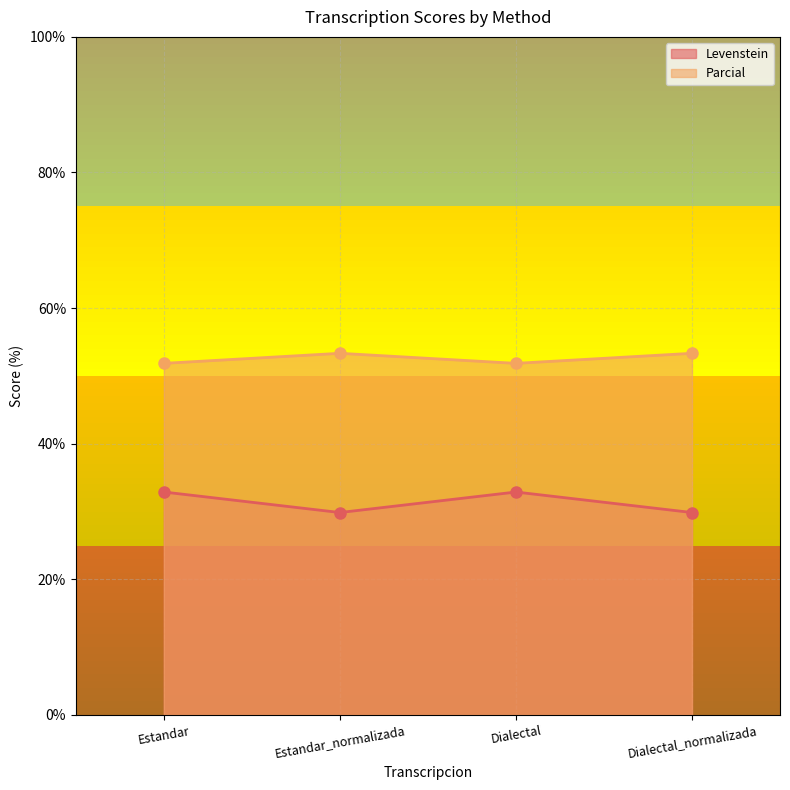

How many lines are shown in the chart?

2